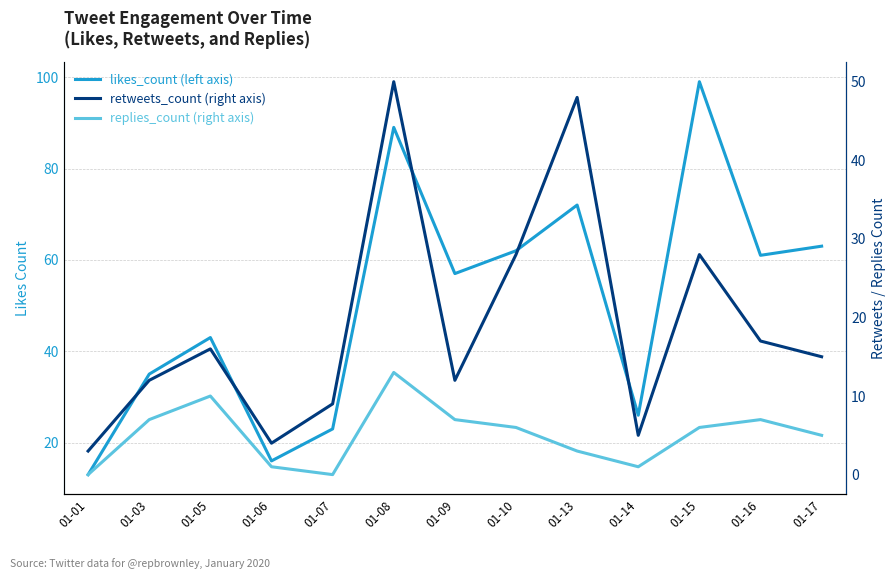

The likes_count series shows 62 at 01-10. True or false?

True